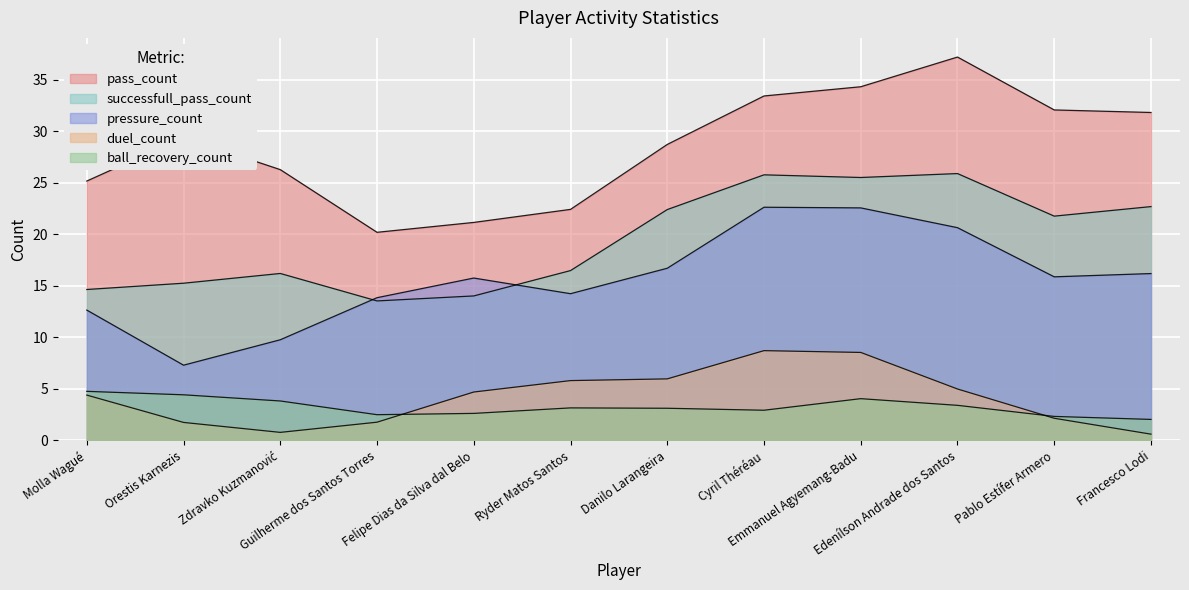

What is the approximate value of ball_recovery_count at Molla Wagué?

5